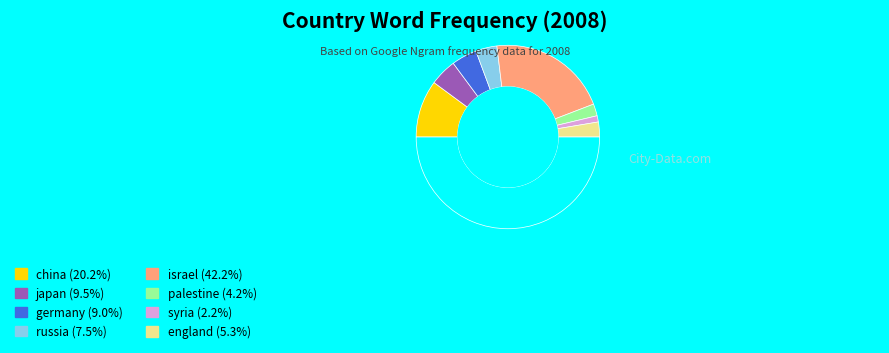

How many segments does this pie chart have?

9